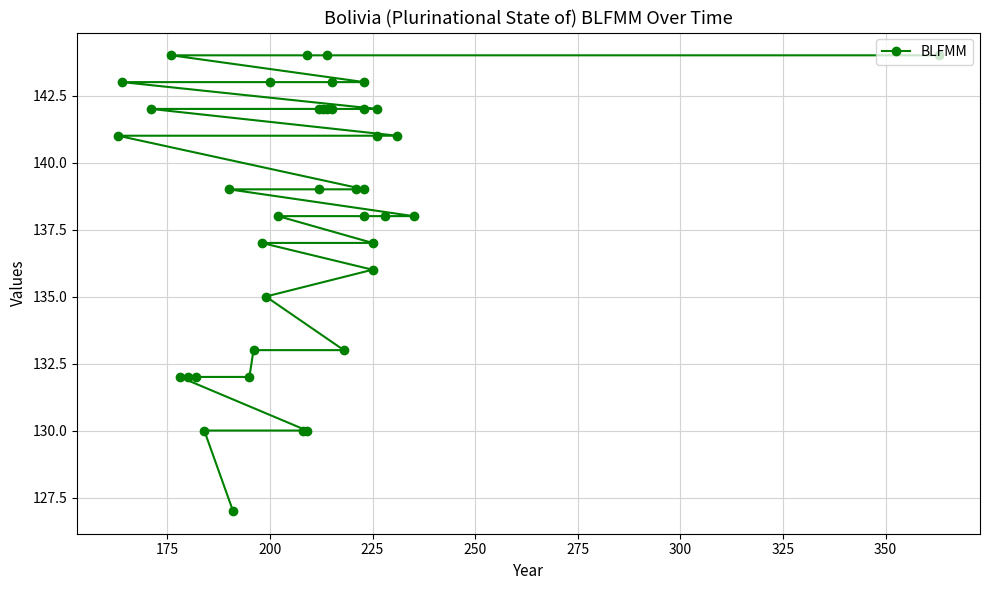

How many lines are shown in the chart?

1